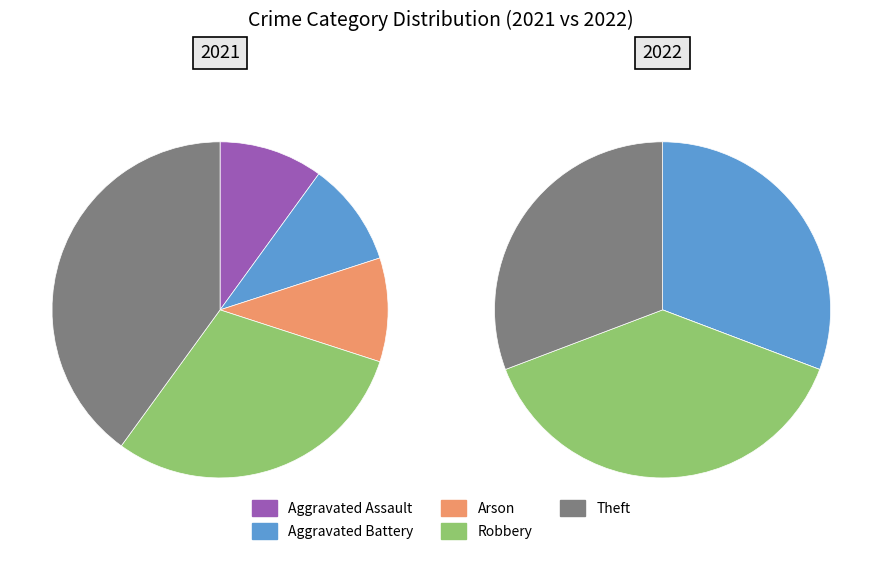

What percentage is the Arson slice, to the nearest percent?

10%